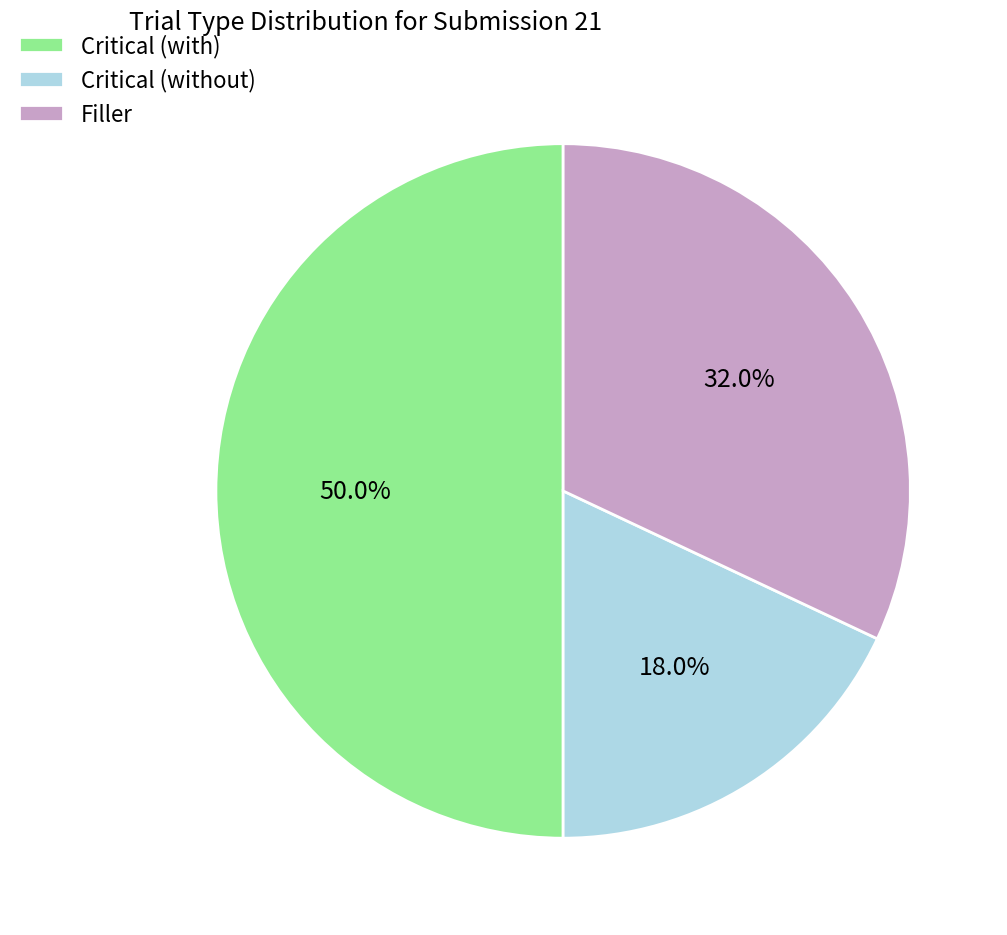

Rank the categories by value from lowest to highest.

Critical (without), Filler, Critical (with)